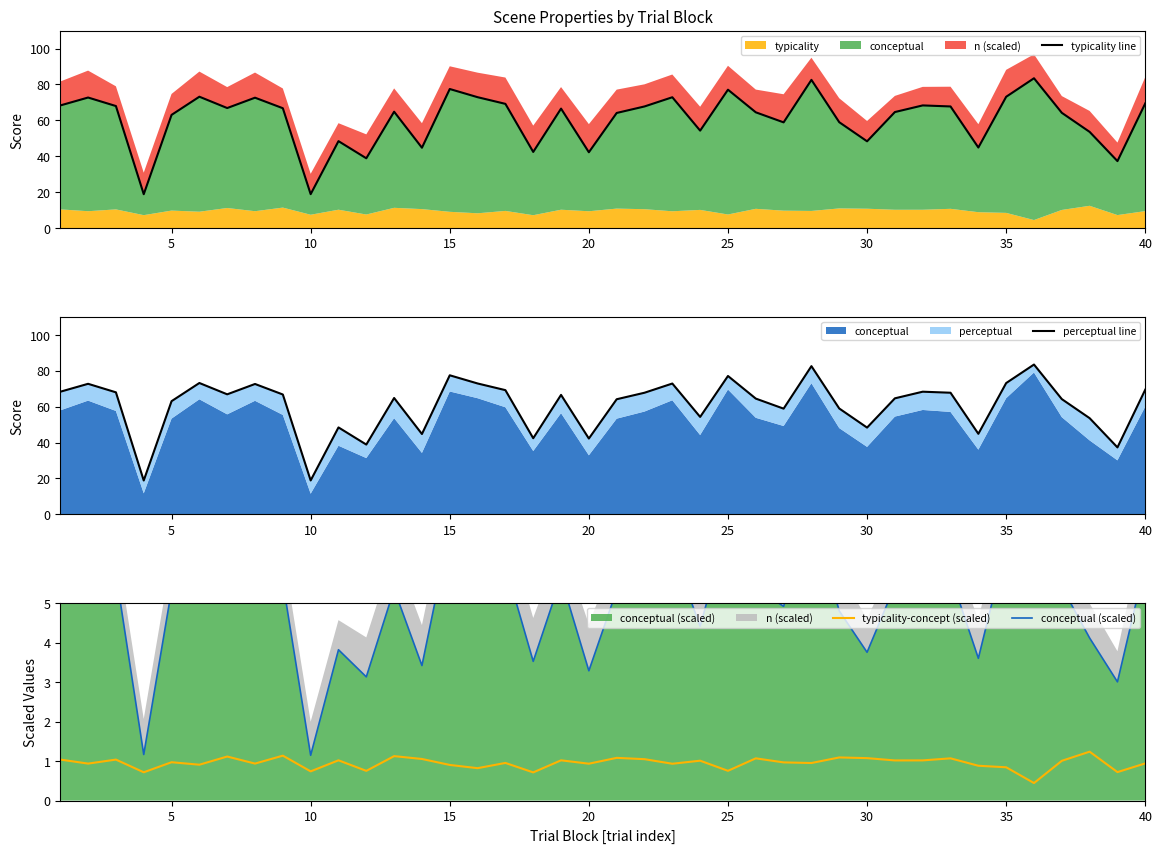

The typicality-concept (scaled) series shows 0.2 at 10. True or false?

False